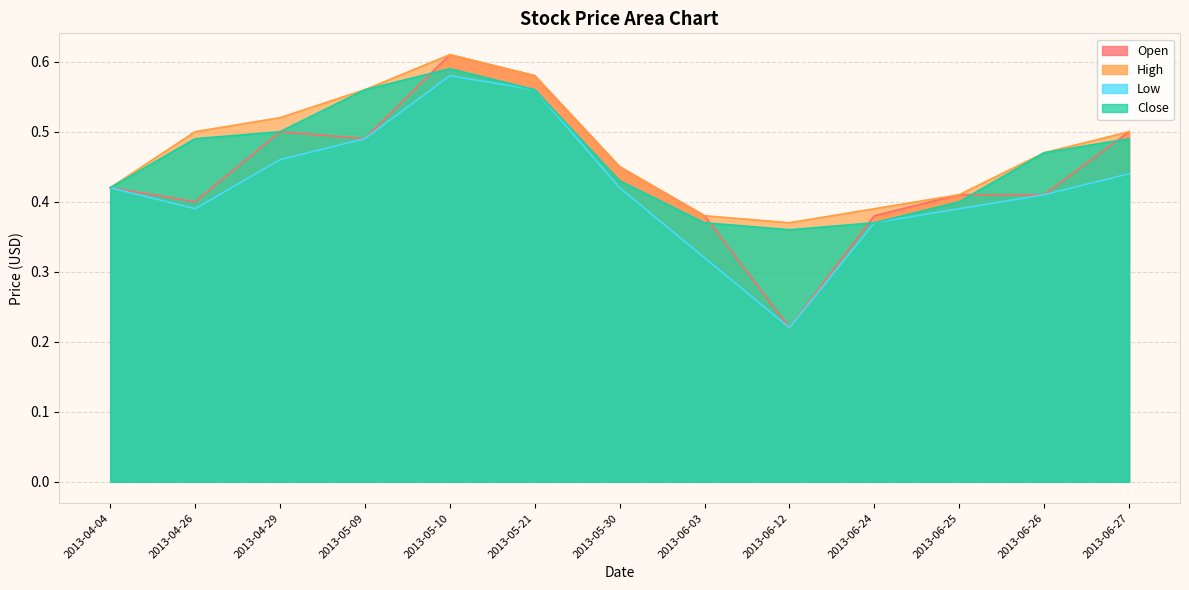

Is it true that Close equals 0.2 at 2013-06-25?

False